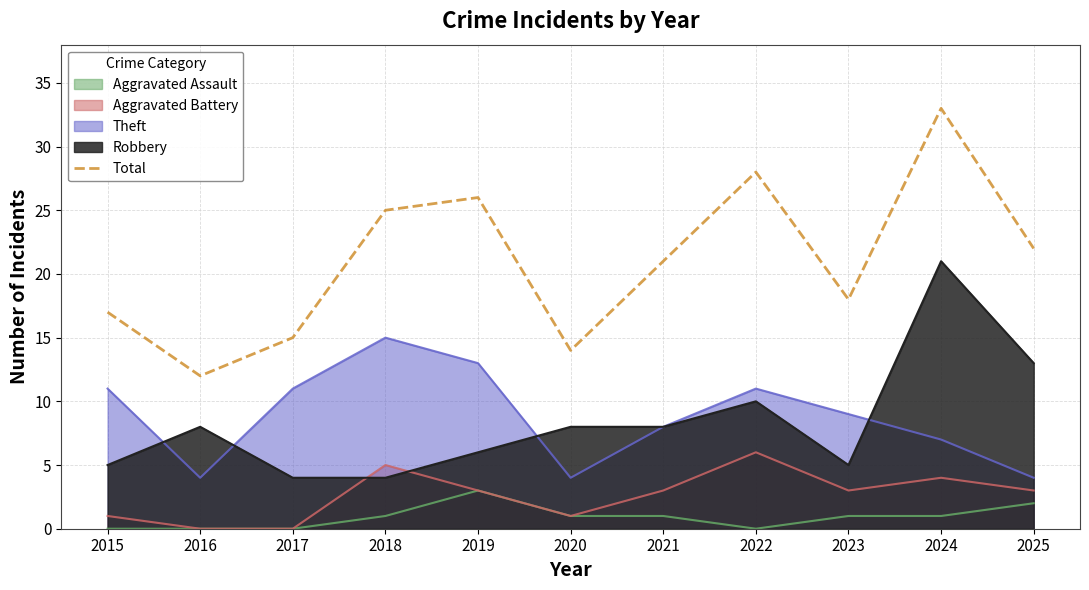

Rank the categories by value from highest to lowest.

2024, 2022, 2019, 2018, 2025, 2021, 2023, 2015, 2017, 2020, 2016